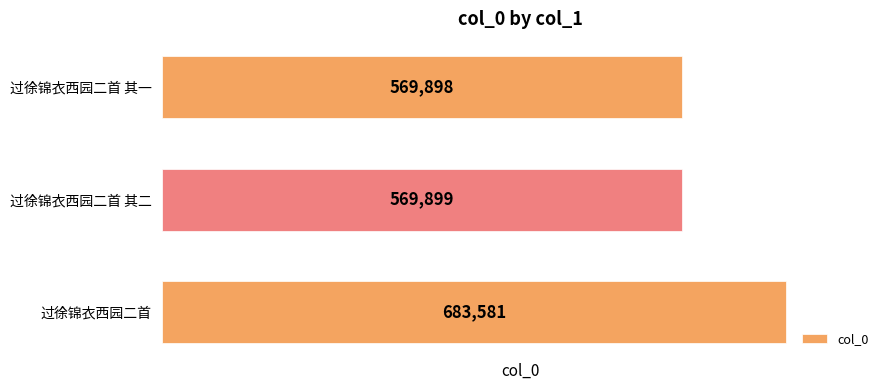

The value at 过徐锦衣西园二首 其一 is 569898. True or false?

True